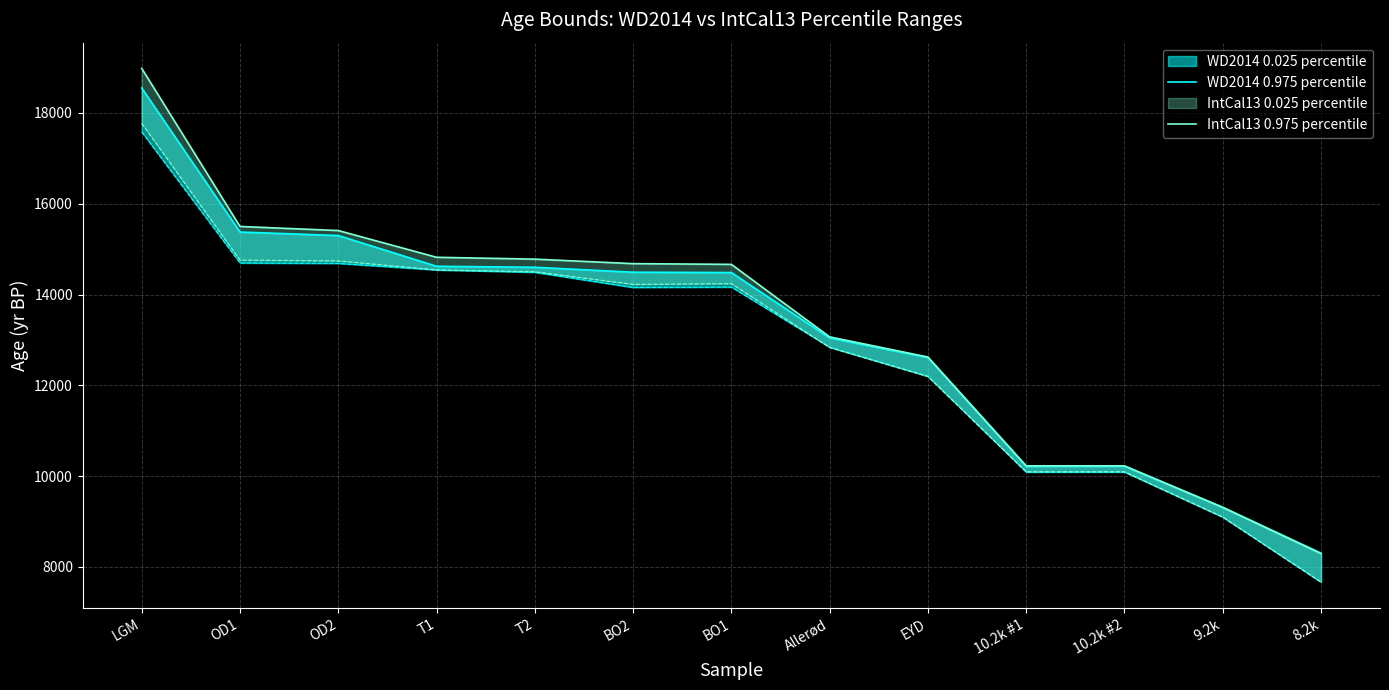

Rank the categories by IntCal13 0.975 percentile value from highest to lowest.

LGM, OD1, OD2, T1, T2, BO2, BO1, Allerød, EYD, 10.2k #1, 10.2k #2, 9.2k, 8.2k